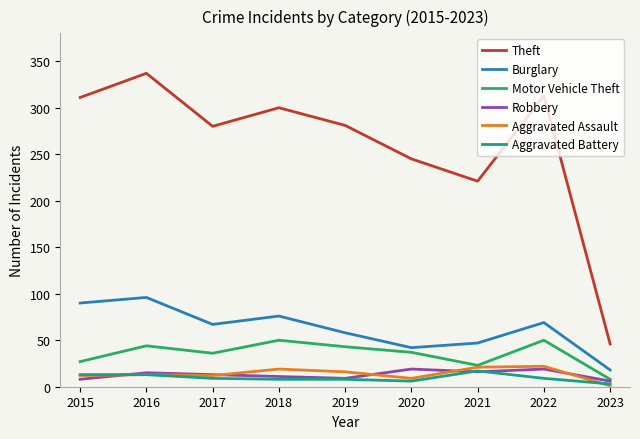

Where does the Robbery series first go above 13?

2016